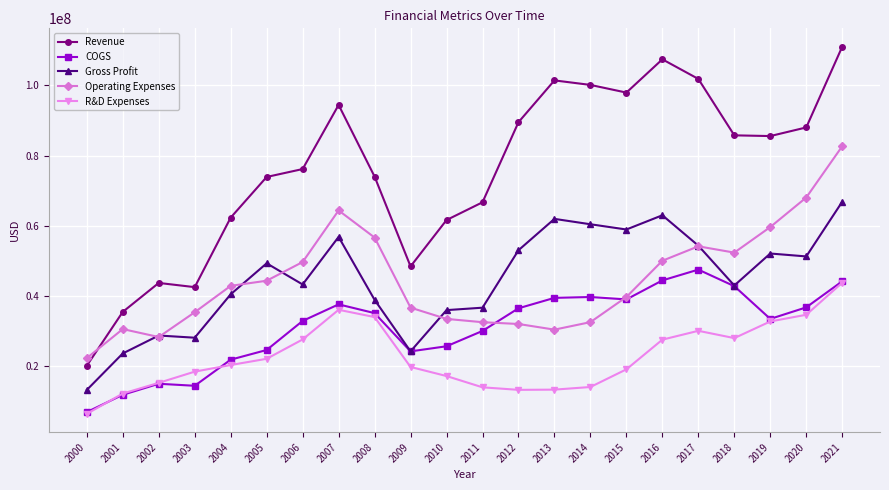

At which category is the sum across all series the highest?

2021